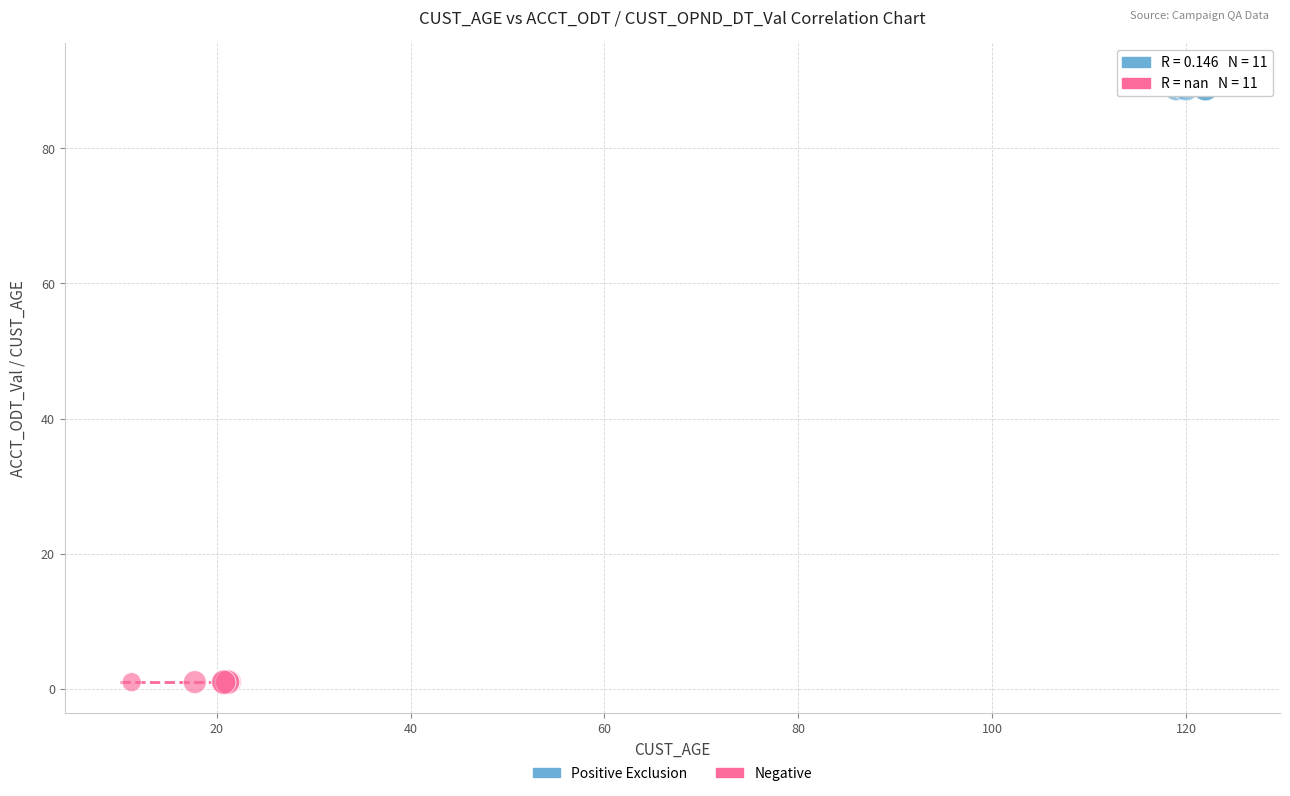

What are all the series names shown in the legend?

Positive Exclusion, Negative